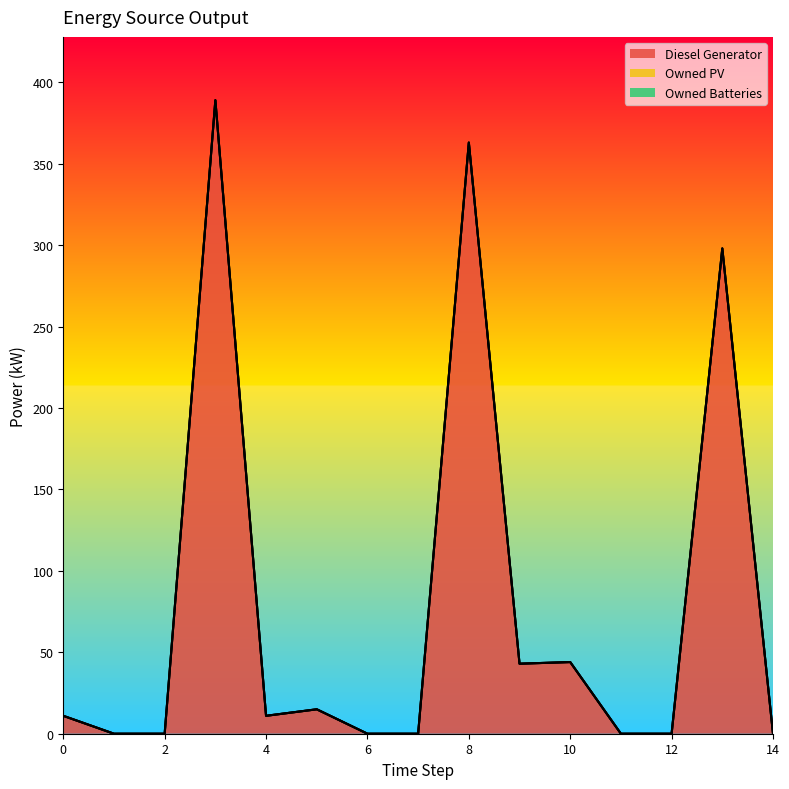

Reading right to left, list all the values displayed in this chart.

Diesel Generator: 14=0	13=298	12=0	11=0	10=44	9=43	8=363	7=0	6=0	5=15	4=11	3=389	2=0	1=0	0=11
Owned PV: 14=0	13=0	12=0	11=0	10=0	9=0	8=0	7=0	6=0	5=0	4=0	3=0	2=0	1=0	0=0
Owned Batteries: 14=0	13=0	12=0	11=0	10=0	9=0	8=0	7=0	6=0	5=0	4=0	3=0	2=0	1=0	0=0